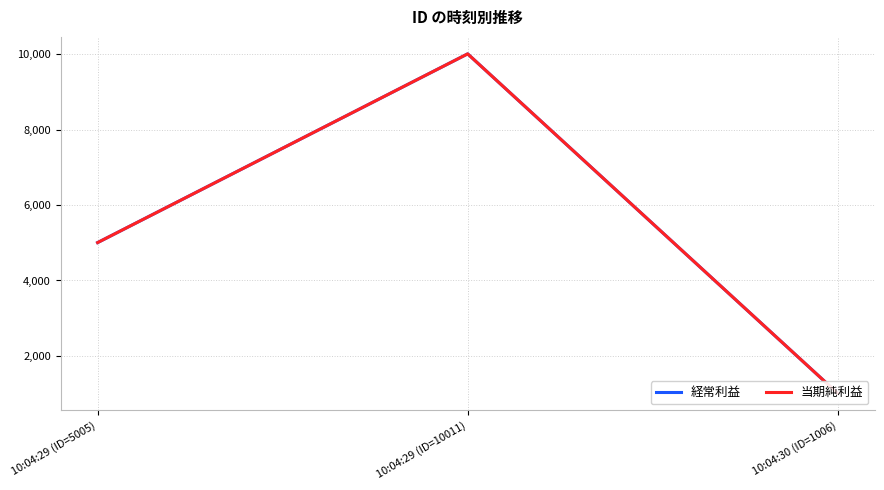

Reading right to left, extract all data points from this chart.

経常利益: 10:04:30 (ID=1006)=1006	10:04:29 (ID=10011)=10011	10:04:29 (ID=5005)=5005
当期純利益: 10:04:30 (ID=1006)=1006	10:04:29 (ID=10011)=10011	10:04:29 (ID=5005)=5005